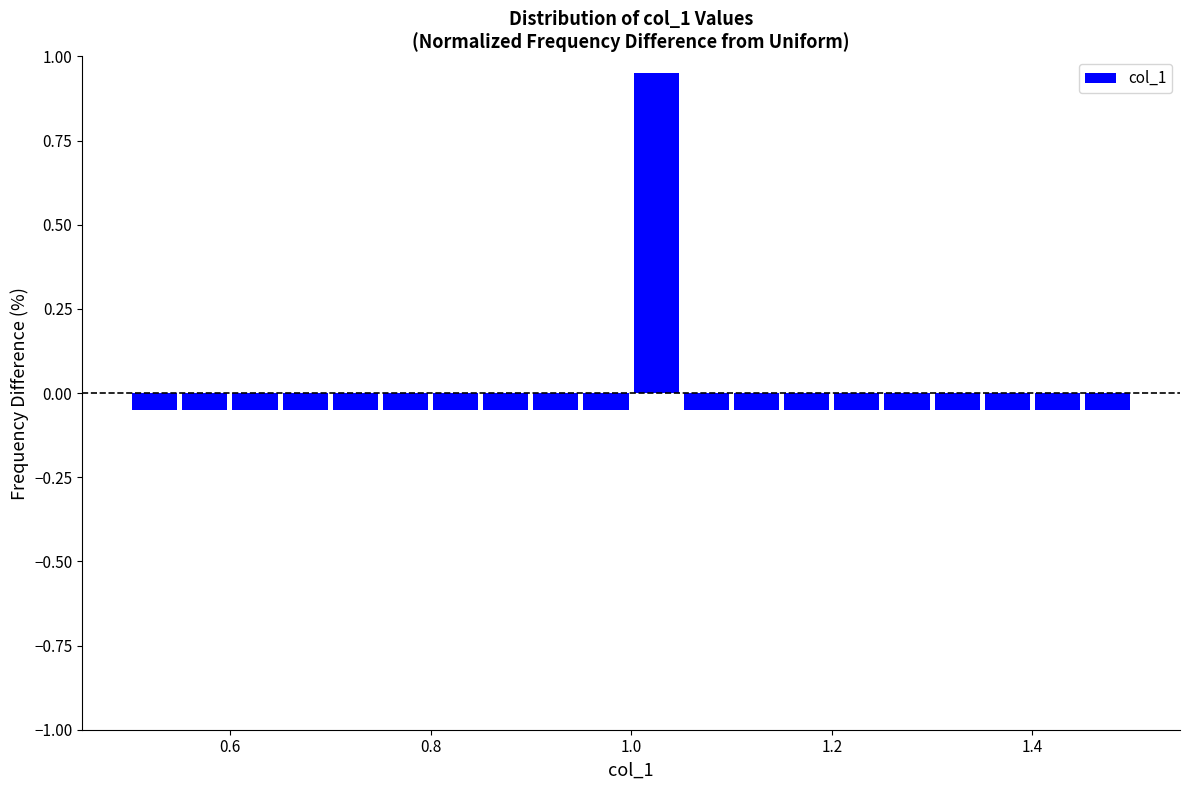

Around what value on the x-axis is the tallest bar? Give the approximate position of its centre, as read against the axis.

1.02